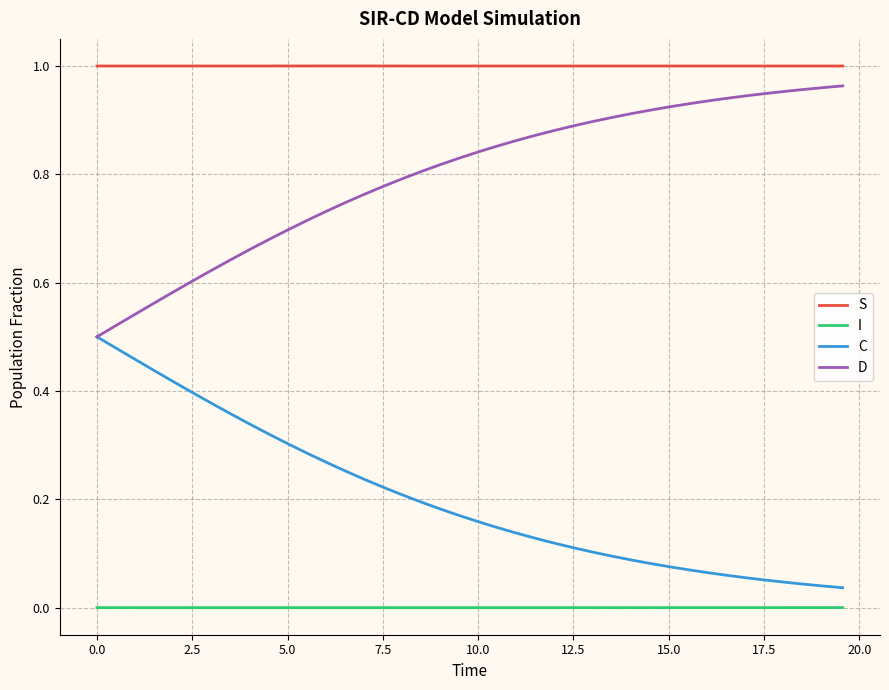

Which series has the largest total across all categories?

S